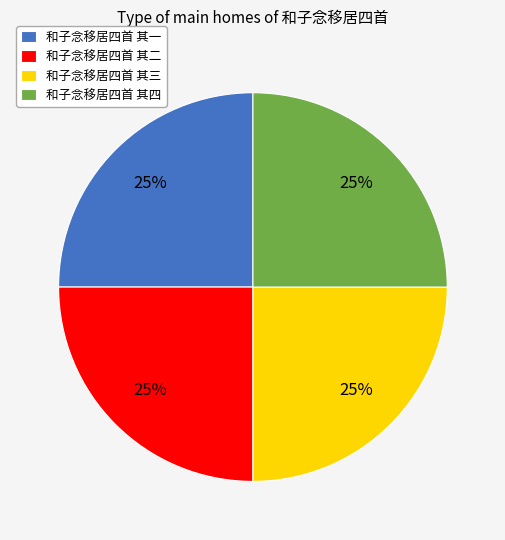

True or false: 和子念移居四首 其一 accounts for 30% of the total.

False